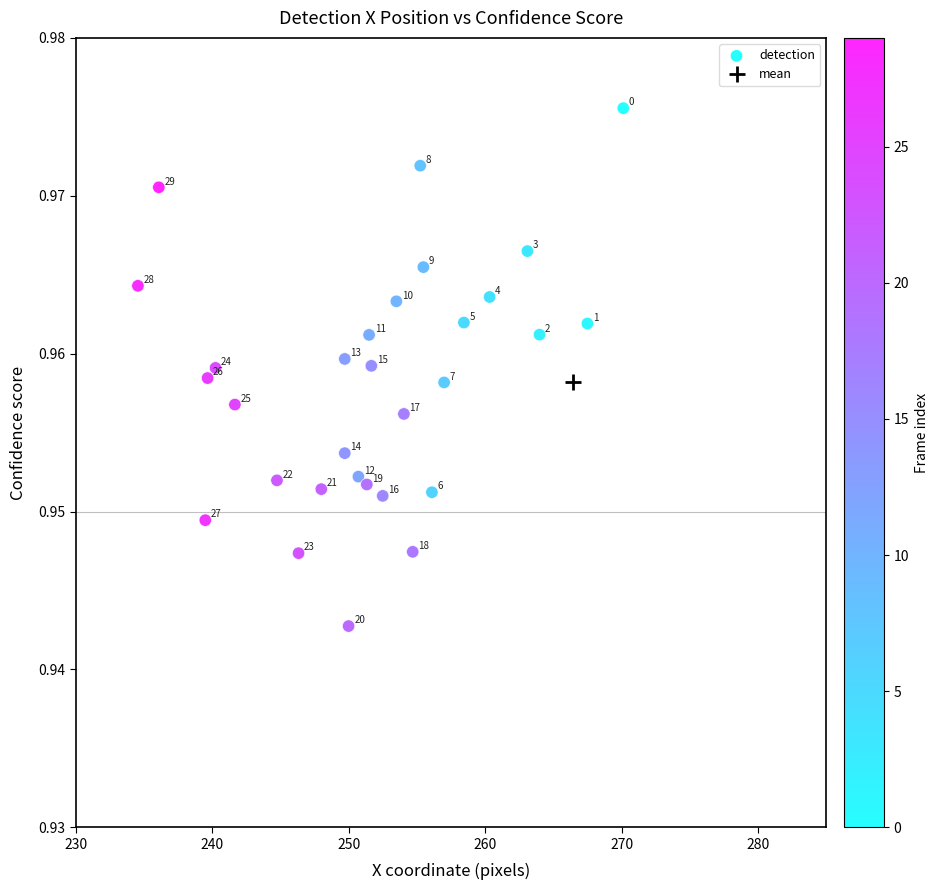

What is the range of X values (max minus min)?

35.6